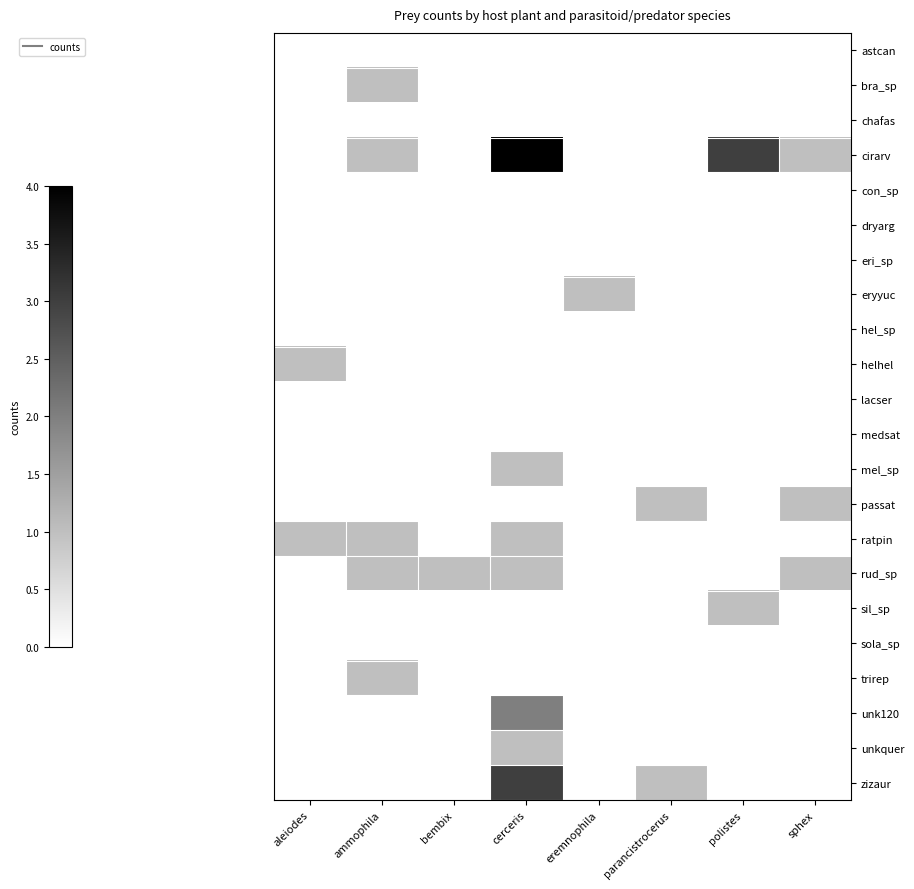

Reading right to left, extract all data points from this chart.

astcan: sphex=0	polistes=0	parancistrocerus=0	eremnophila=0	cerceris=0	bembix=0	ammophila=0	aleiodes=0
bra_sp: sphex=0	polistes=0	parancistrocerus=0	eremnophila=0	cerceris=0	bembix=0	ammophila=1	aleiodes=0
chafas: sphex=0	polistes=0	parancistrocerus=0	eremnophila=0	cerceris=0	bembix=0	ammophila=0	aleiodes=0
cirarv: sphex=1	polistes=3	parancistrocerus=0	eremnophila=0	cerceris=4	bembix=0	ammophila=1	aleiodes=0
con_sp: sphex=0	polistes=0	parancistrocerus=0	eremnophila=0	cerceris=0	bembix=0	ammophila=0	aleiodes=0
dryarg: sphex=0	polistes=0	parancistrocerus=0	eremnophila=0	cerceris=0	bembix=0	ammophila=0	aleiodes=0
eri_sp: sphex=0	polistes=0	parancistrocerus=0	eremnophila=0	cerceris=0	bembix=0	ammophila=0	aleiodes=0
eryyuc: sphex=0	polistes=0	parancistrocerus=0	eremnophila=1	cerceris=0	bembix=0	ammophila=0	aleiodes=0
hel_sp: sphex=0	polistes=0	parancistrocerus=0	eremnophila=0	cerceris=0	bembix=0	ammophila=0	aleiodes=0
helhel: sphex=0	polistes=0	parancistrocerus=0	eremnophila=0	cerceris=0	bembix=0	ammophila=0	aleiodes=1
lacser: sphex=0	polistes=0	parancistrocerus=0	eremnophila=0	cerceris=0	bembix=0	ammophila=0	aleiodes=0
medsat: sphex=0	polistes=0	parancistrocerus=0	eremnophila=0	cerceris=0	bembix=0	ammophila=0	aleiodes=0
mel_sp: sphex=0	polistes=0	parancistrocerus=0	eremnophila=0	cerceris=1	bembix=0	ammophila=0	aleiodes=0
passat: sphex=1	polistes=0	parancistrocerus=1	eremnophila=0	cerceris=0	bembix=0	ammophila=0	aleiodes=0
ratpin: sphex=0	polistes=0	parancistrocerus=0	eremnophila=0	cerceris=1	bembix=0	ammophila=1	aleiodes=1
rud_sp: sphex=1	polistes=0	parancistrocerus=0	eremnophila=0	cerceris=1	bembix=1	ammophila=1	aleiodes=0
sil_sp: sphex=0	polistes=1	parancistrocerus=0	eremnophila=0	cerceris=0	bembix=0	ammophila=0	aleiodes=0
sola_sp: sphex=0	polistes=0	parancistrocerus=0	eremnophila=0	cerceris=0	bembix=0	ammophila=0	aleiodes=0
trirep: sphex=0	polistes=0	parancistrocerus=0	eremnophila=0	cerceris=0	bembix=0	ammophila=1	aleiodes=0
unk120: sphex=0	polistes=0	parancistrocerus=0	eremnophila=0	cerceris=2	bembix=0	ammophila=0	aleiodes=0
unkquer: sphex=0	polistes=0	parancistrocerus=0	eremnophila=0	cerceris=1	bembix=0	ammophila=0	aleiodes=0
zizaur: sphex=0	polistes=0	parancistrocerus=1	eremnophila=0	cerceris=3	bembix=0	ammophila=0	aleiodes=0